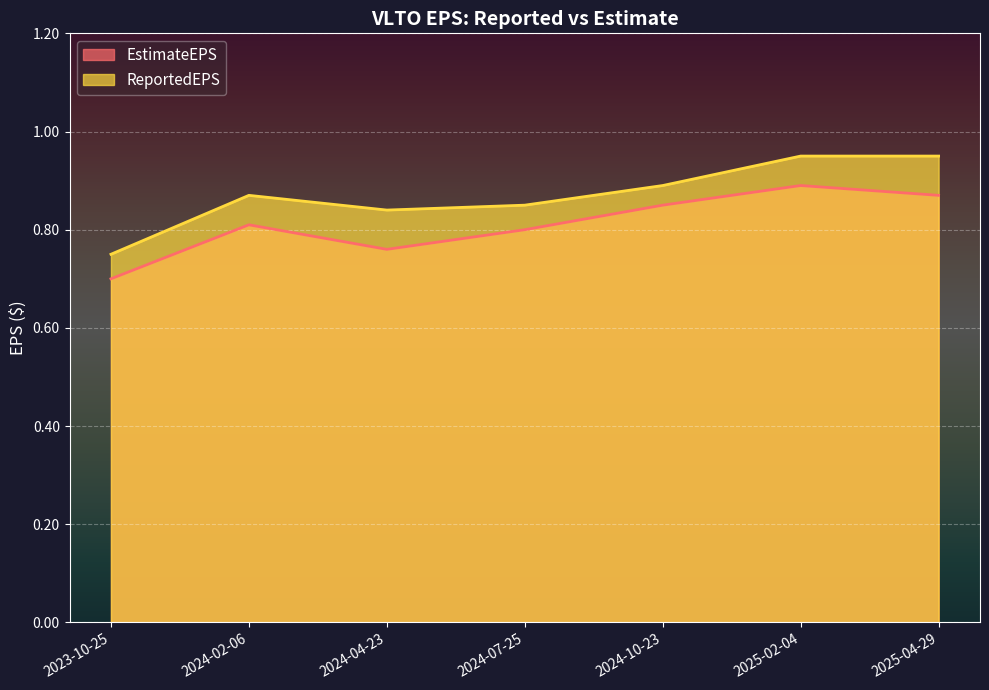

True or false: ReportedEPS and EstimateEPS intersect in this chart.

False